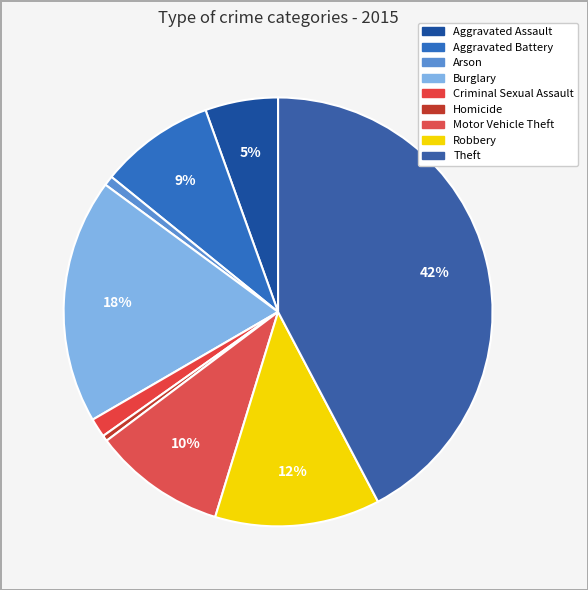

Combined, what portion of the pie is Aggravated Battery and Criminal Sexual Assault?

10.1%